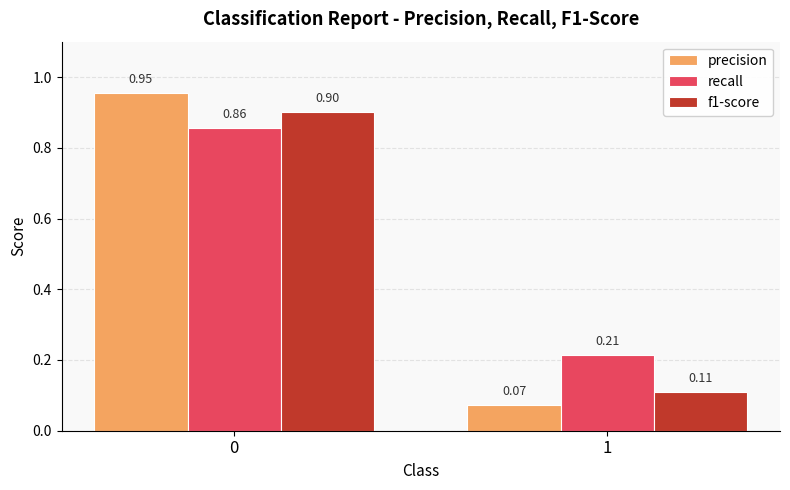

What is the value of the f1-score bar at the 1st from the left?

0.9